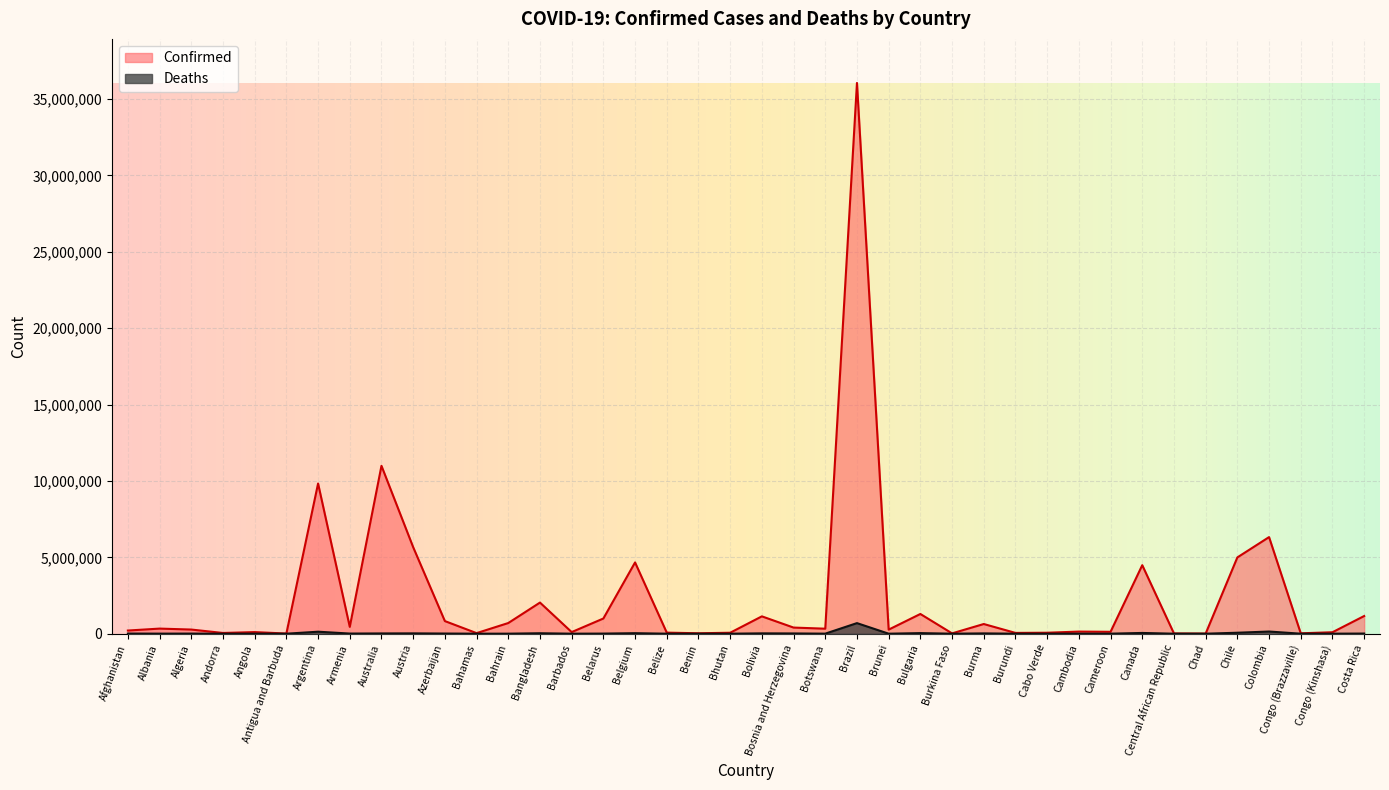

The value of Confirmed at Azerbaijan is 304223. True or false?

False